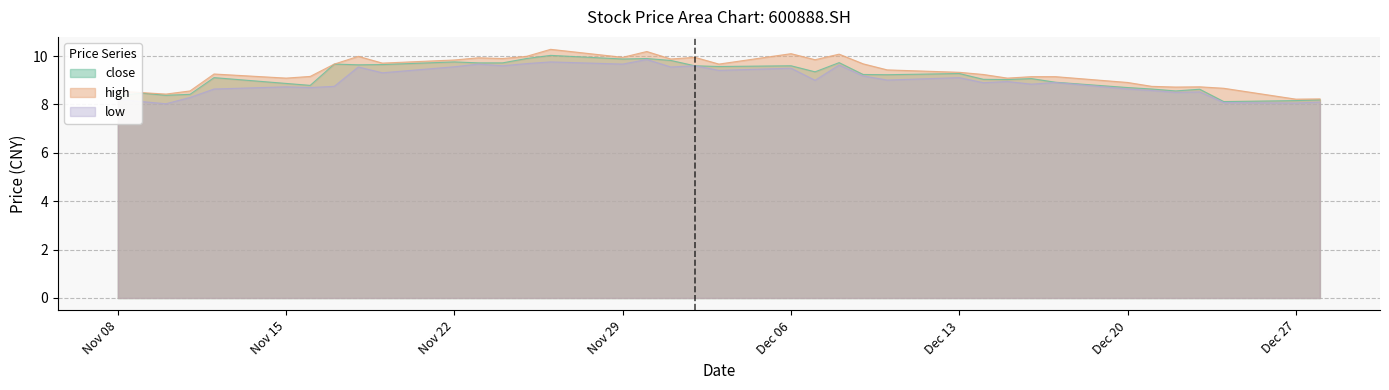

True or false: low has a value of 9.6 at 20211124.

True